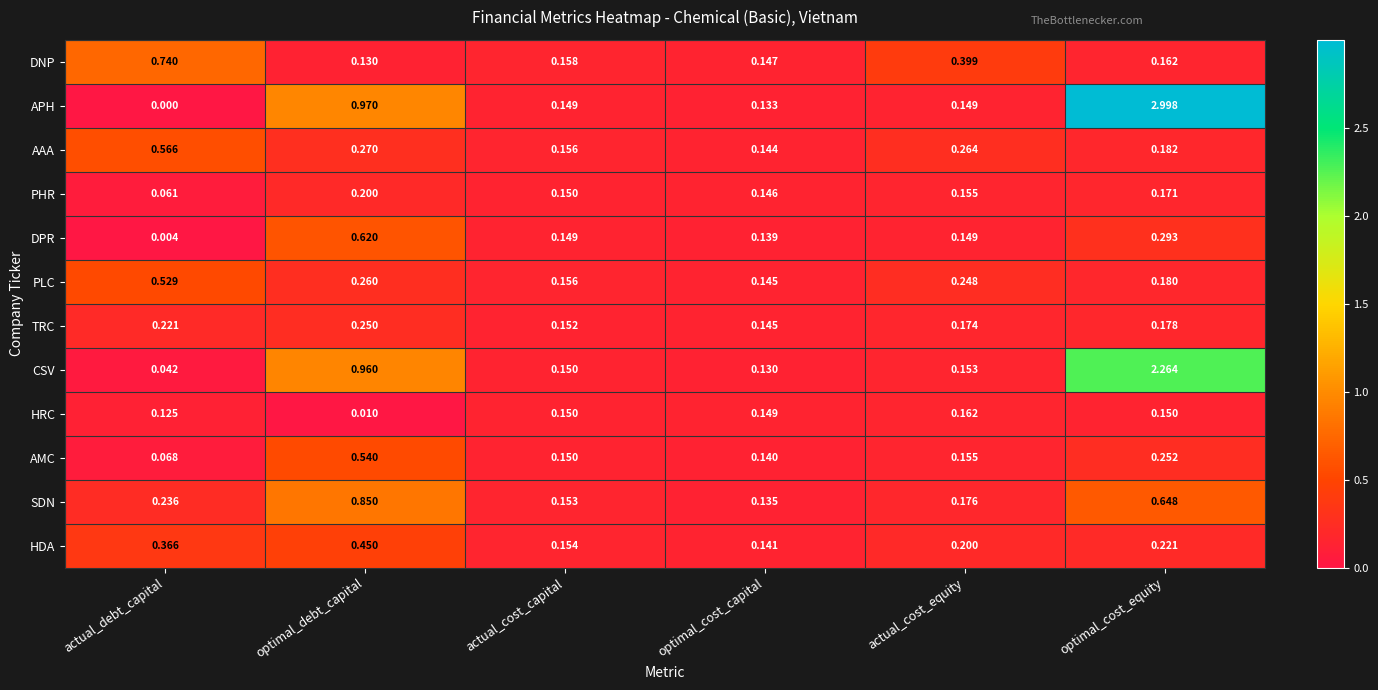

List the series in order of their peak value, lowest first.

HRC, PHR, TRC, HDA, PLC, AMC, AAA, DPR, DNP, SDN, CSV, APH